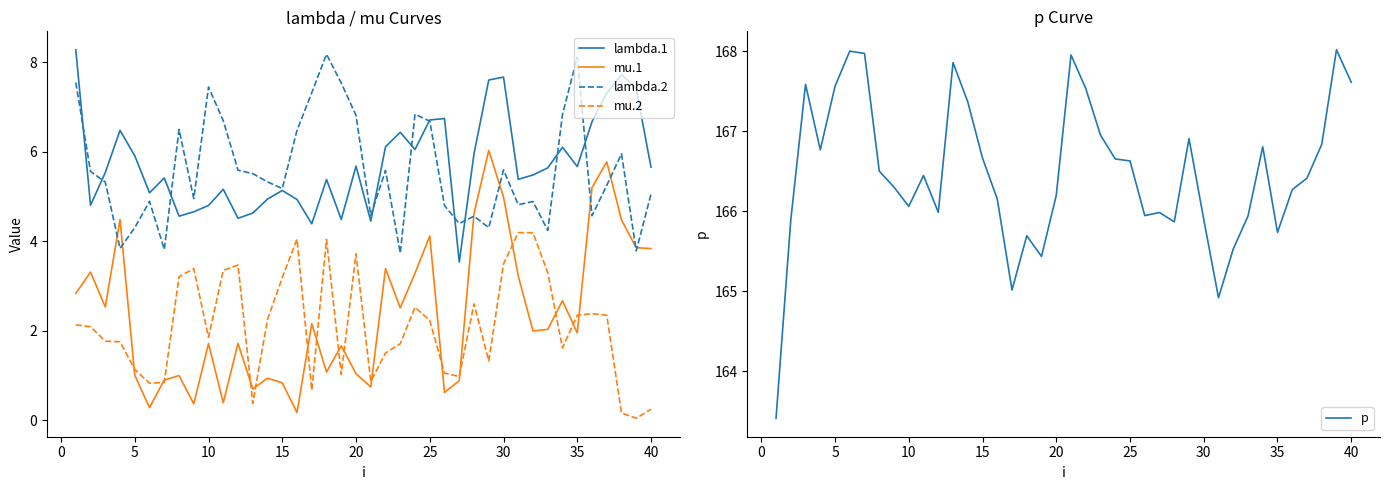

True or false: mu.2 has a value of 0.2 at 40.

True